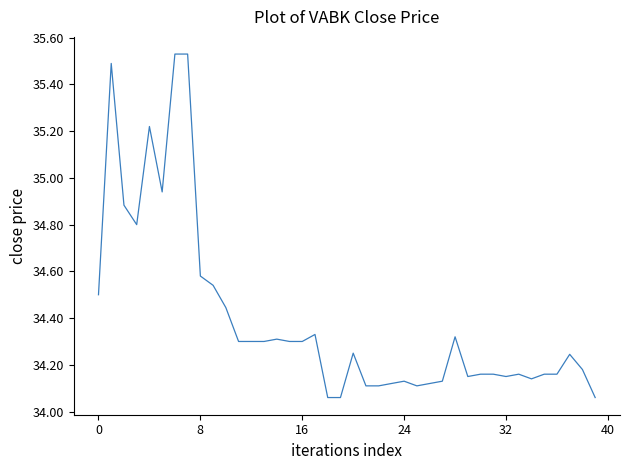

What is the difference between the maximum and minimum values?

1.5